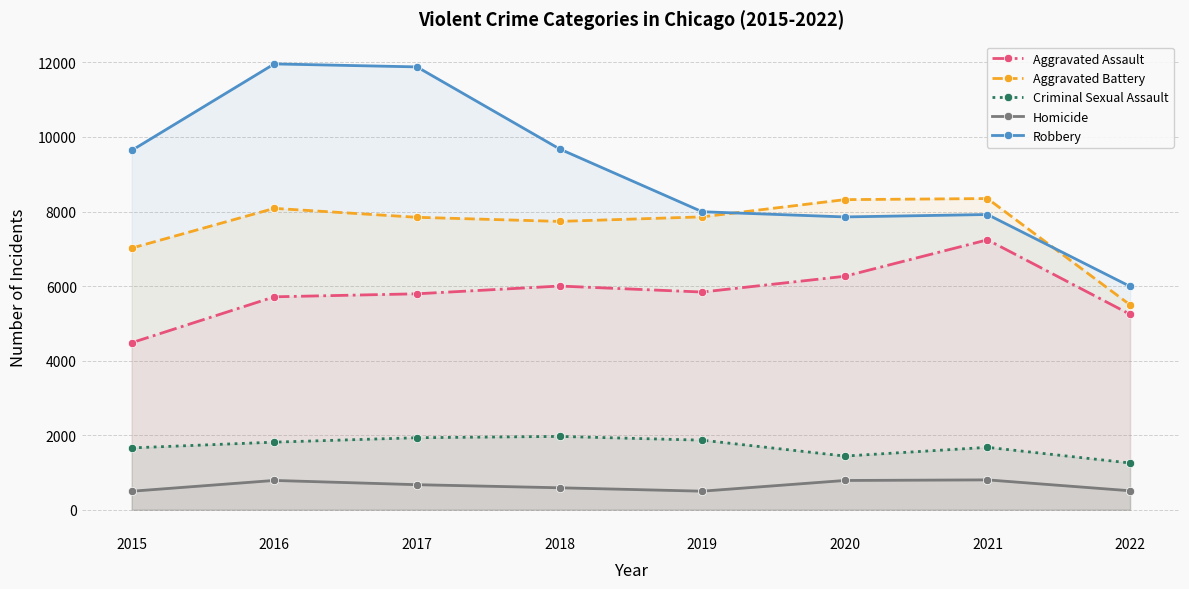

How many values in the Homicide series exceed 672?

3